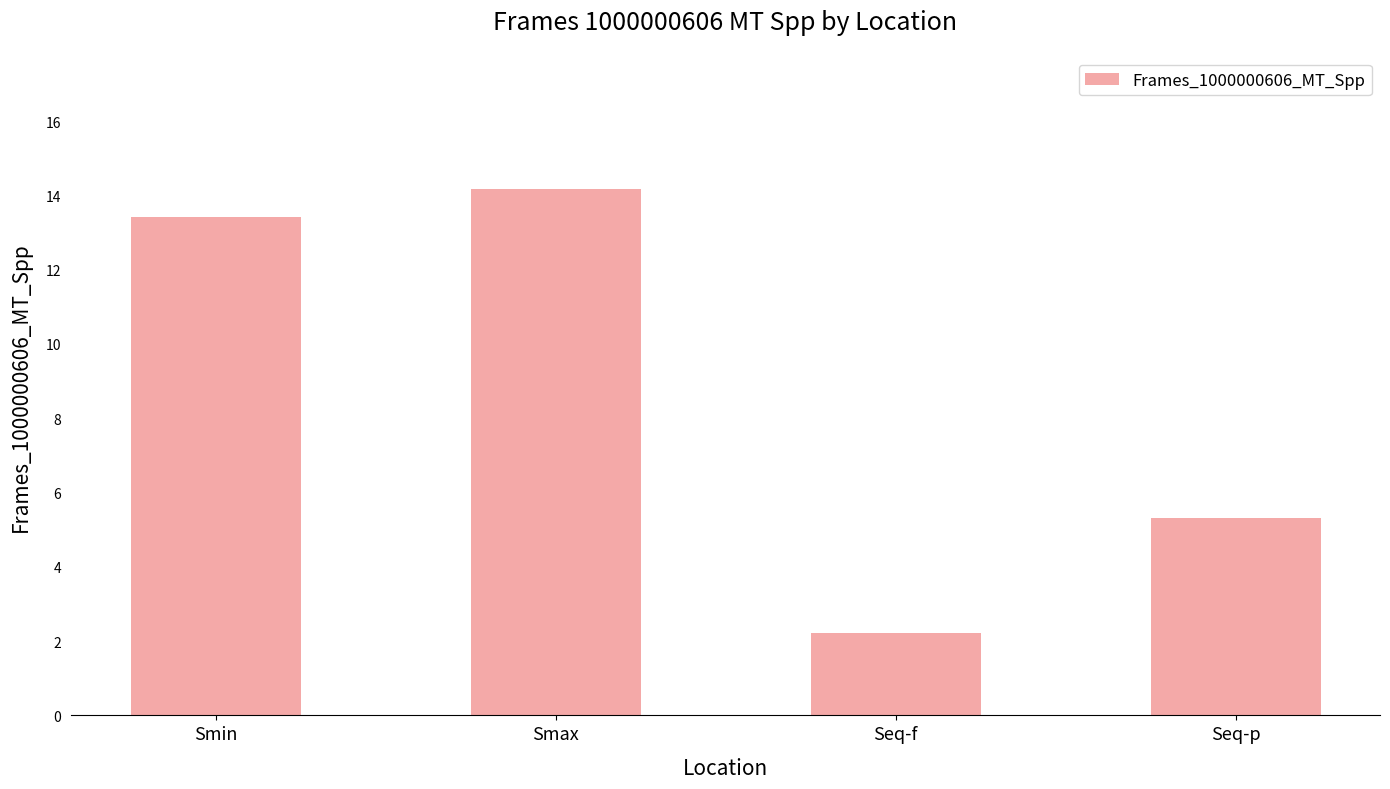

Count the number of values greater than 13.

2